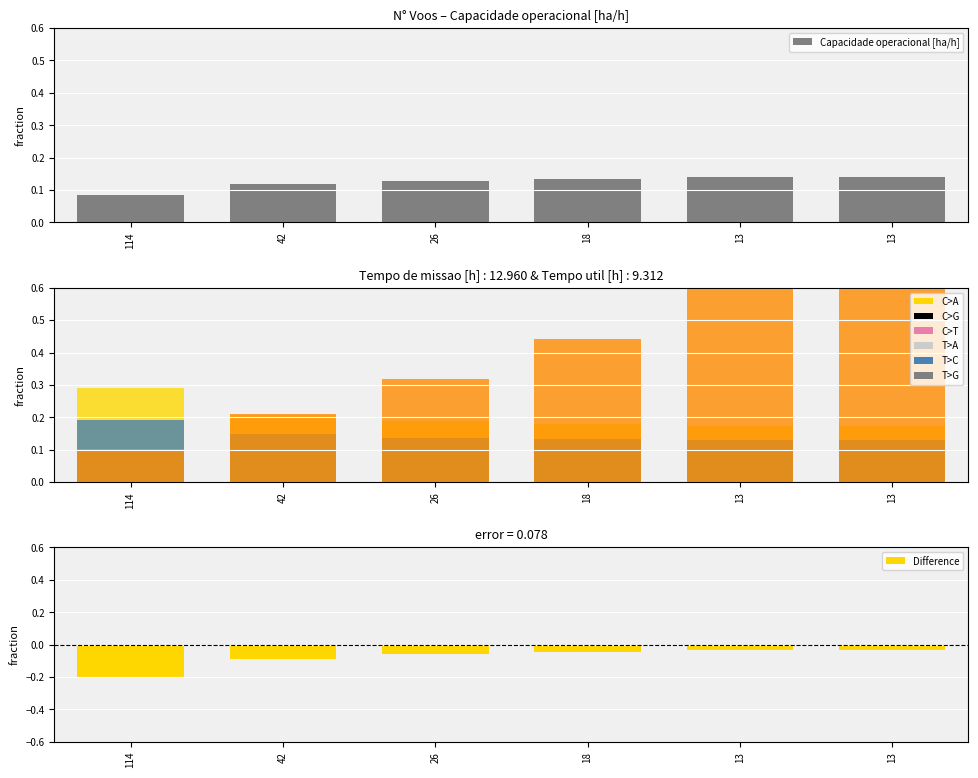

At 13, list the series in order from largest to smallest.

Tempo por voo [min], Tempo de missao [h], Capacidade operacional [ha/h], Tempo util [h], Difference